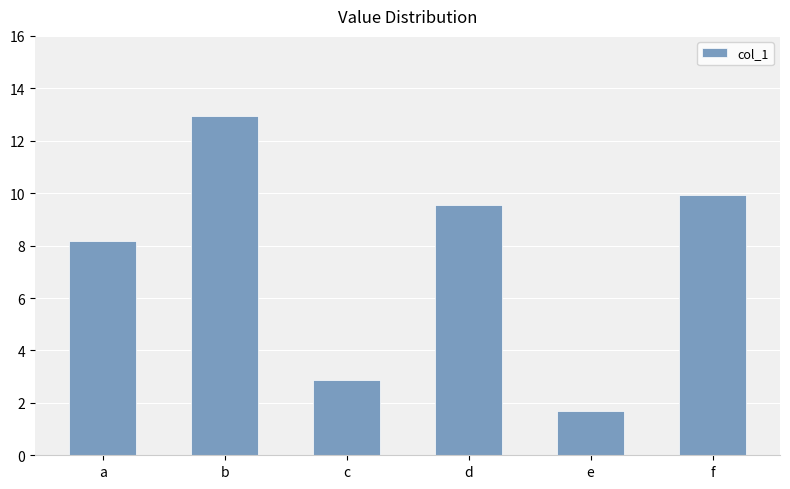

The value at a is 5.0. True or false?

False